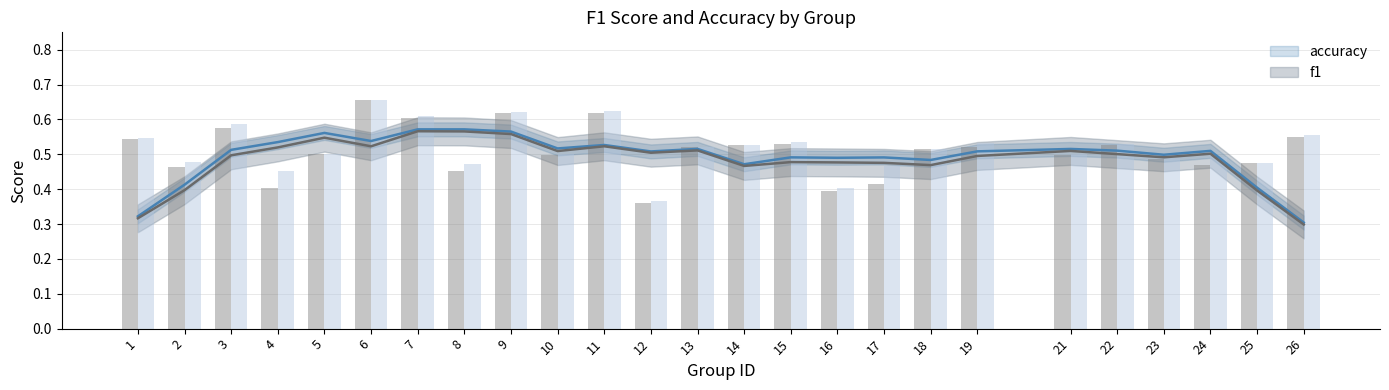

Reading right to left, list all the values displayed in this chart.

f1: 26=0.5	25=0.5	24=0.5	23=0.5	22=0.5	21=0.5	19=0.5	18=0.5	17=0.4	16=0.4	15=0.5	14=0.5	13=0.5	12=0.4	11=0.6	10=0.5	9=0.6	8=0.5	7=0.6	6=0.7	5=0.5	4=0.4	3=0.6	2=0.5	1=0.5
accuracy: 26=0.6	25=0.5	24=0.5	23=0.5	22=0.5	21=0.5	19=0.5	18=0.5	17=0.5	16=0.4	15=0.5	14=0.5	13=0.5	12=0.4	11=0.6	10=0.5	9=0.6	8=0.5	7=0.6	6=0.7	5=0.5	4=0.5	3=0.6	2=0.5	1=0.5